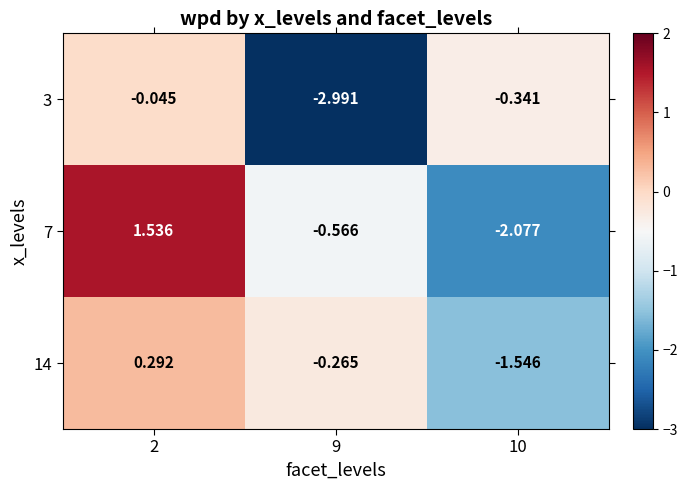

Is the value of 7 at 2 greater than the value of 14 at 2?

Yes